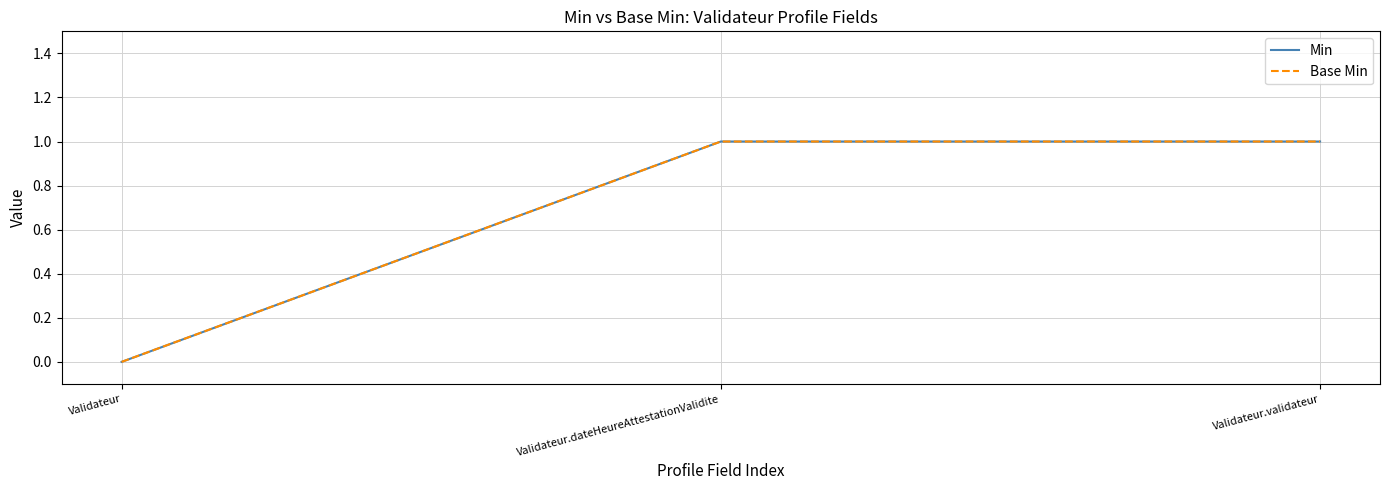

Is this an area chart (filled region under the line)?

No